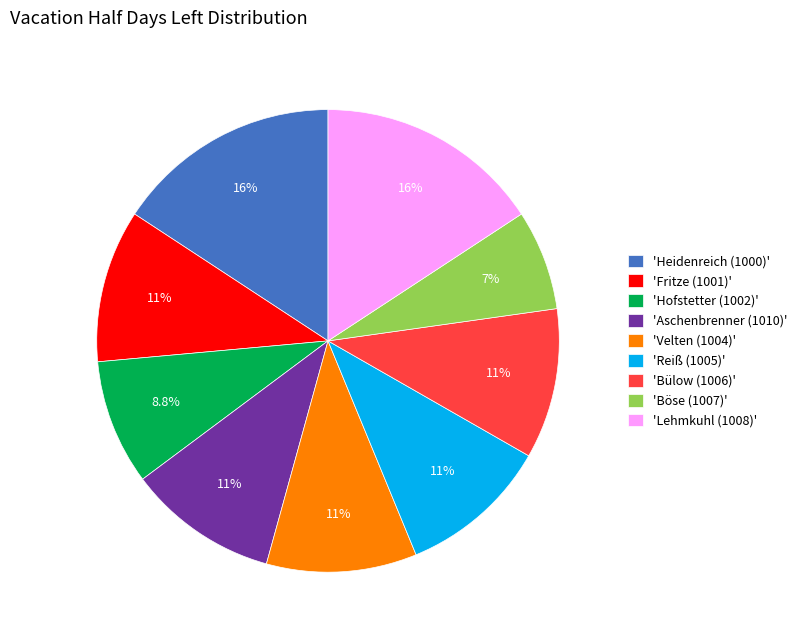

Does 'Velten (1004)' represent more than half of the total?

No